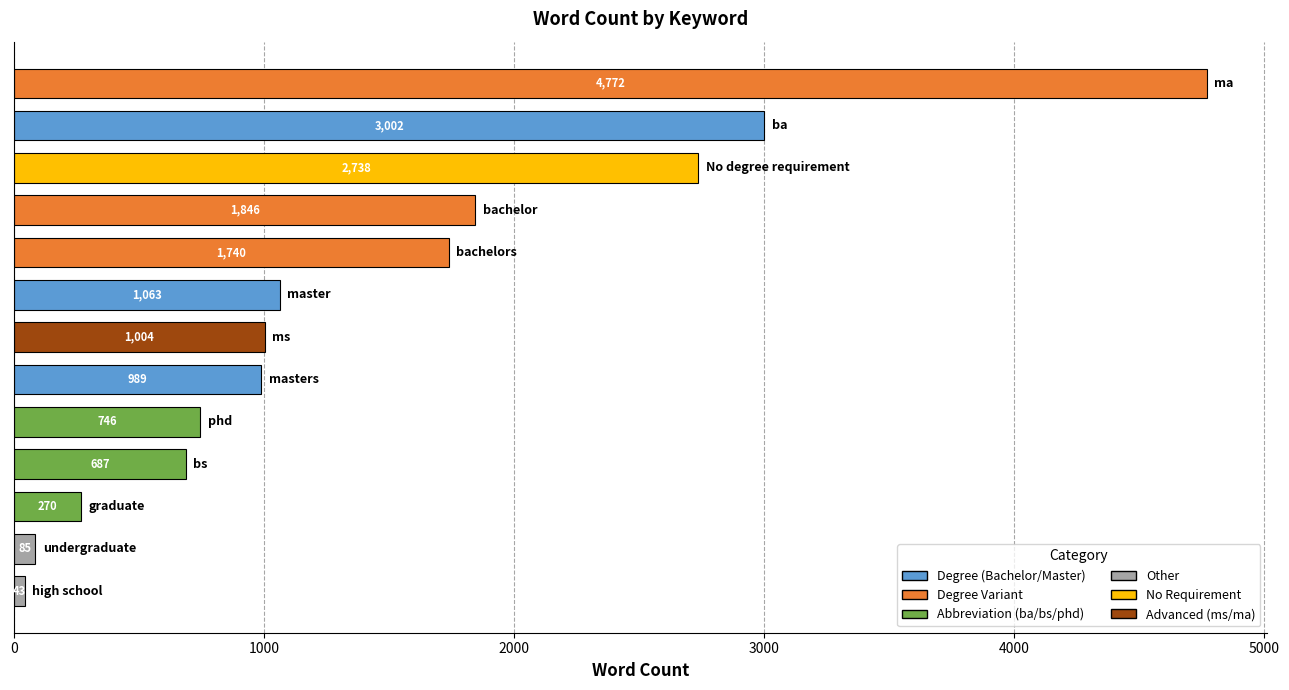

What is the difference between the maximum and second lowest values?

4687